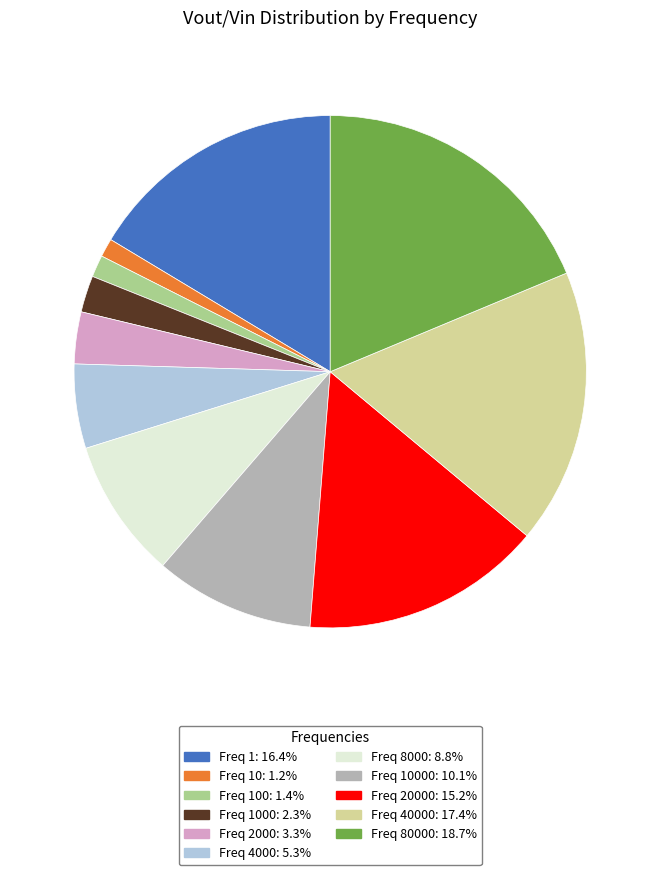

Is there any slice that represents more than half of the pie?

No